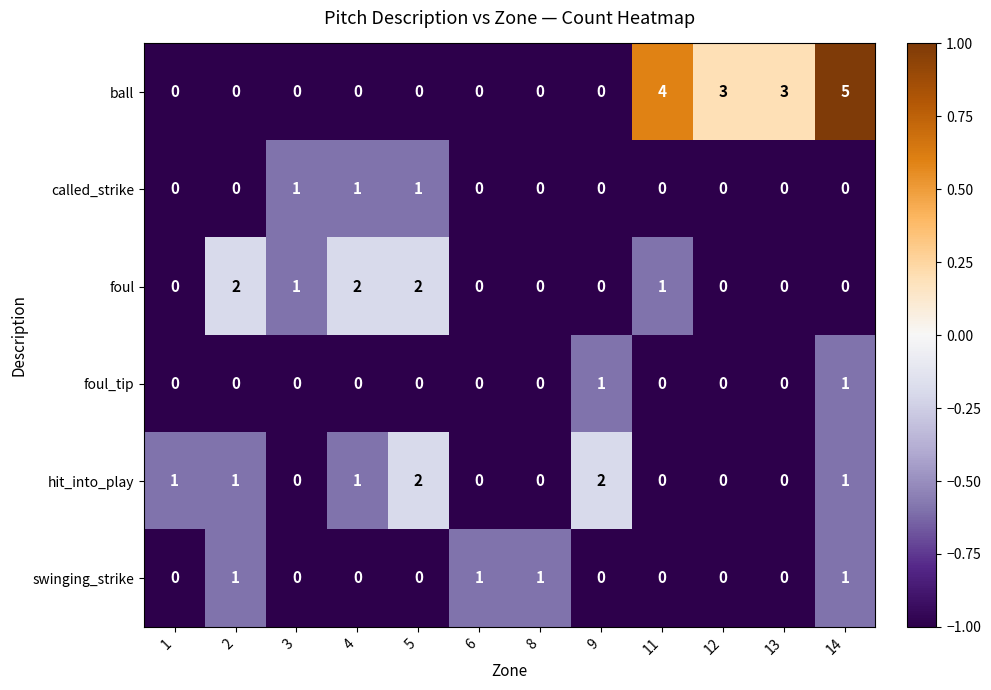

At which category does the chart reach its peak across all series?

14